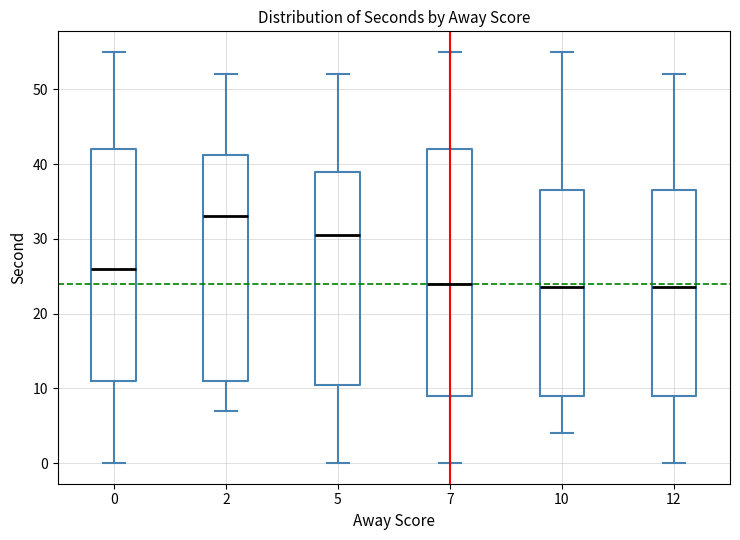

Where is the upper edge of the box at x = 0 on the y-axis? The values are not printed on the chart, so give them approximately, as read against the axis.

42